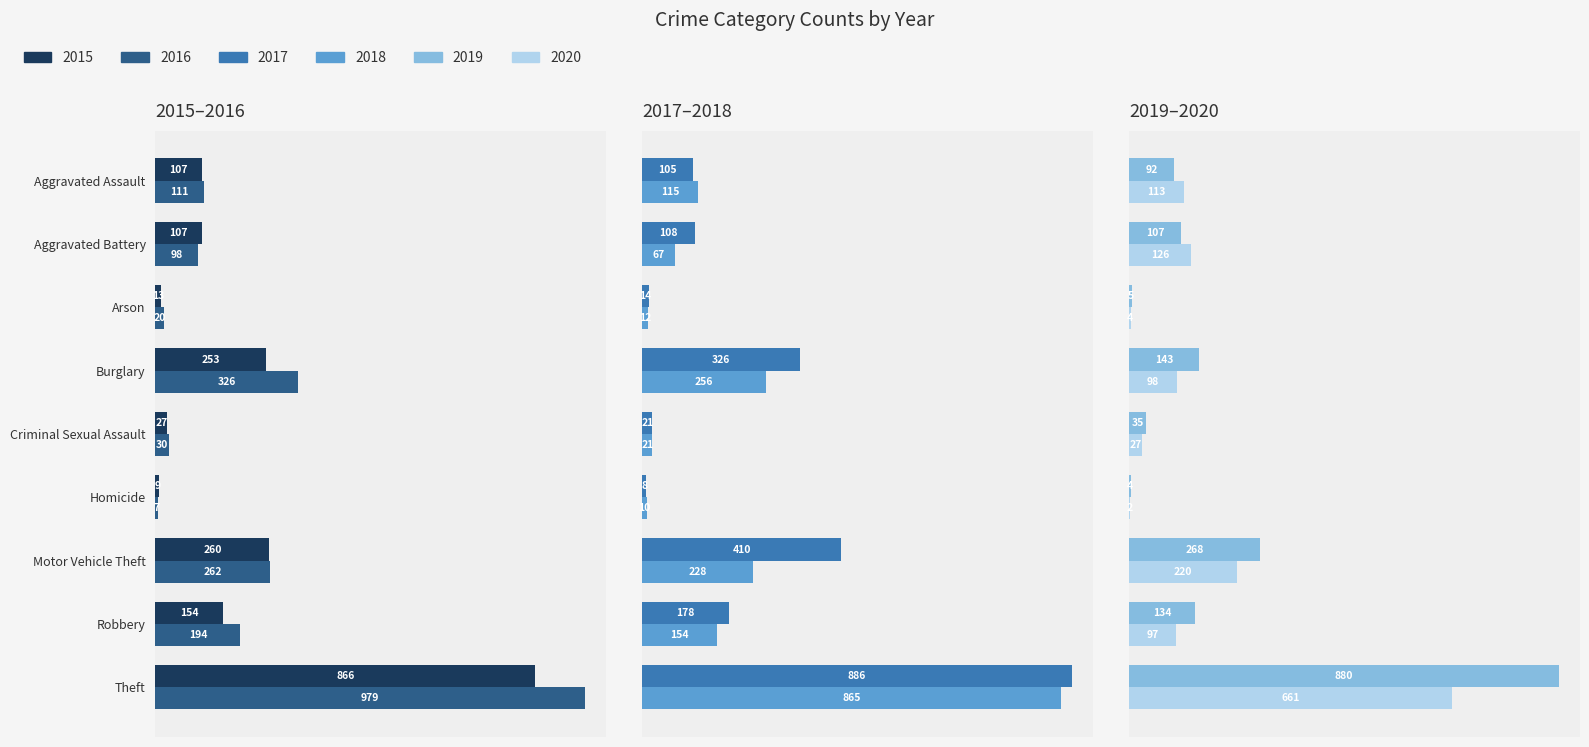

What is the value of the 2019 bar at the 7th from the left?

268